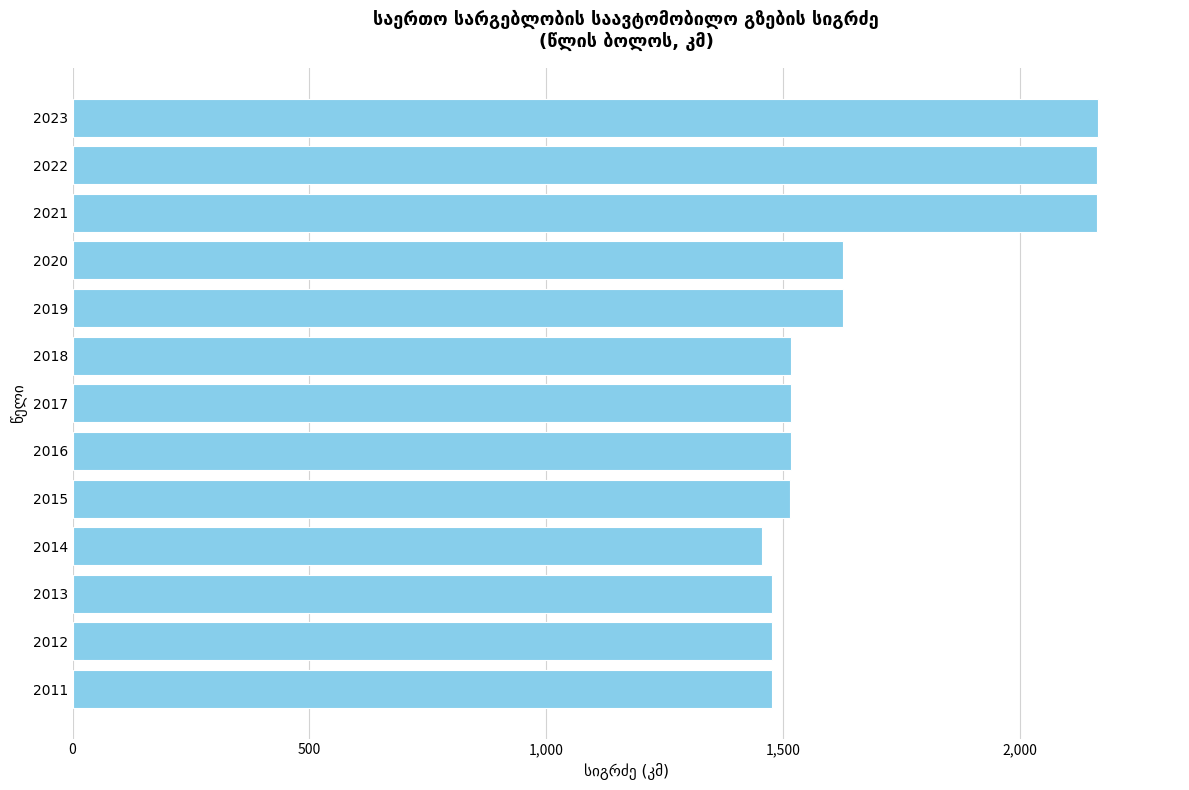

What is the difference between the maximum and minimum values?

708.6